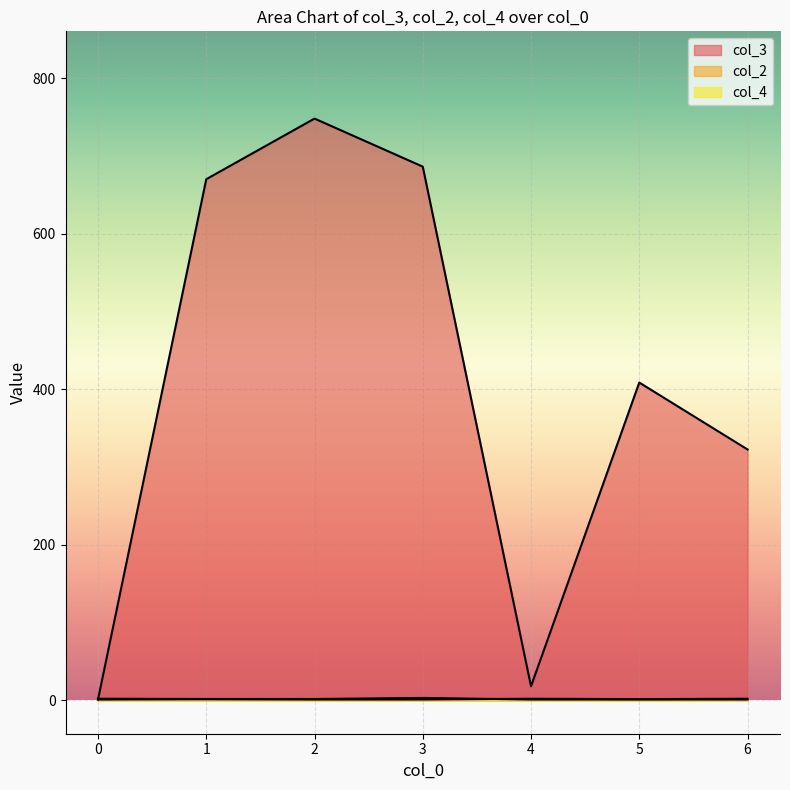

How many values in the col_4 series are below 1?

3